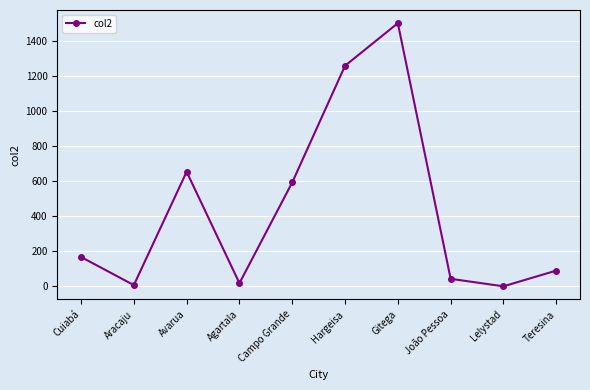

How many points are higher than both their immediate neighbors (excluding endpoints)?

2